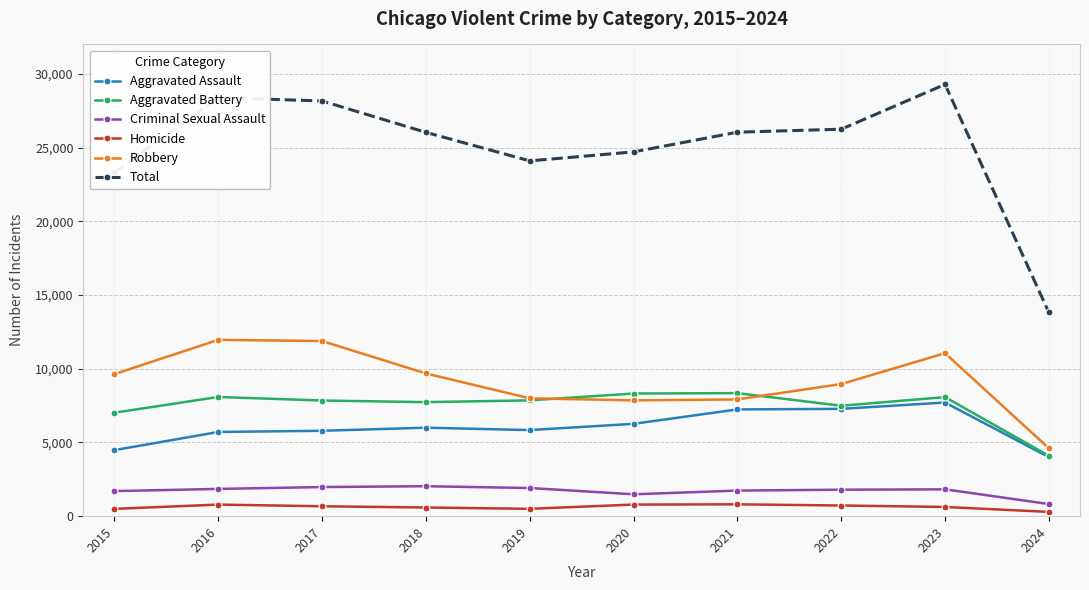

True or false: Aggravated Battery and Criminal Sexual Assault intersect in this chart.

False